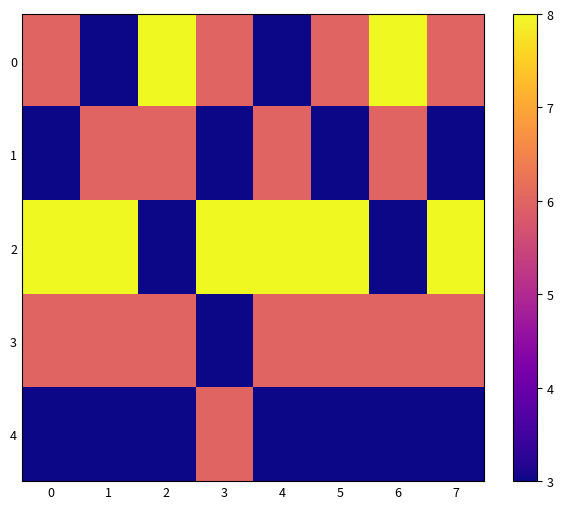

Rank the series at 7 from highest to lowest value.

2, 0, 3, 1, 4